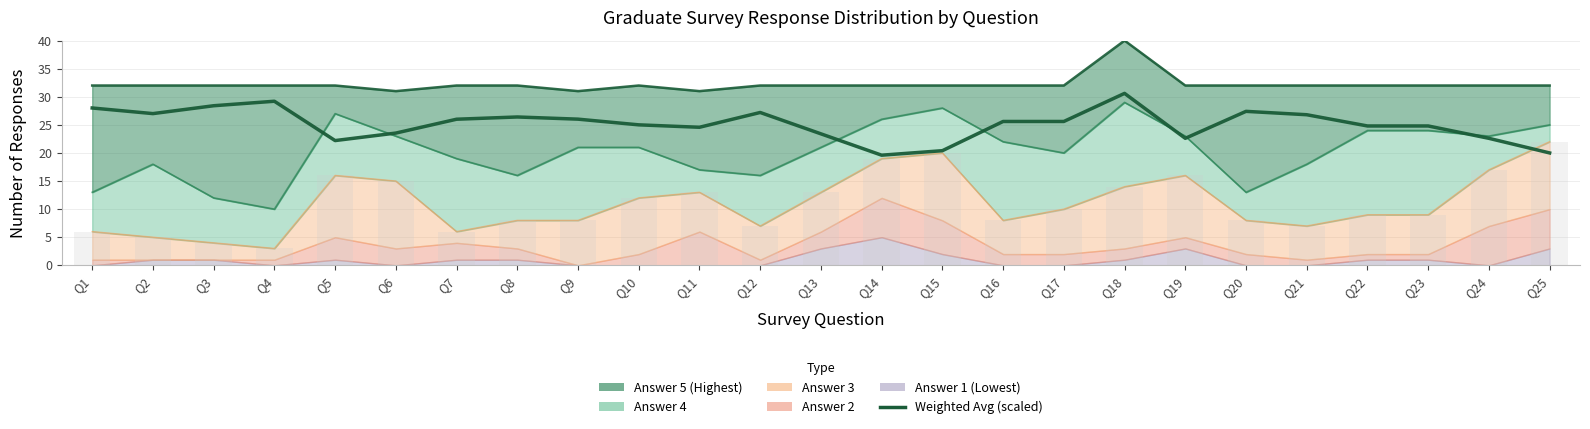

Which label corresponds to the largest value in the chart?

Q18